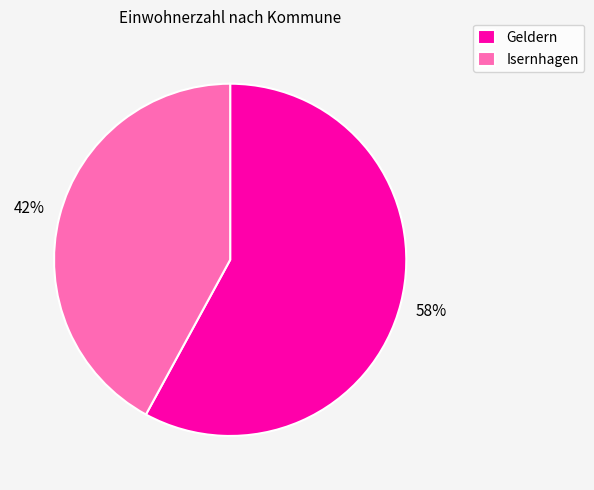

To the nearest percent, what portion does Geldern represent?

58%